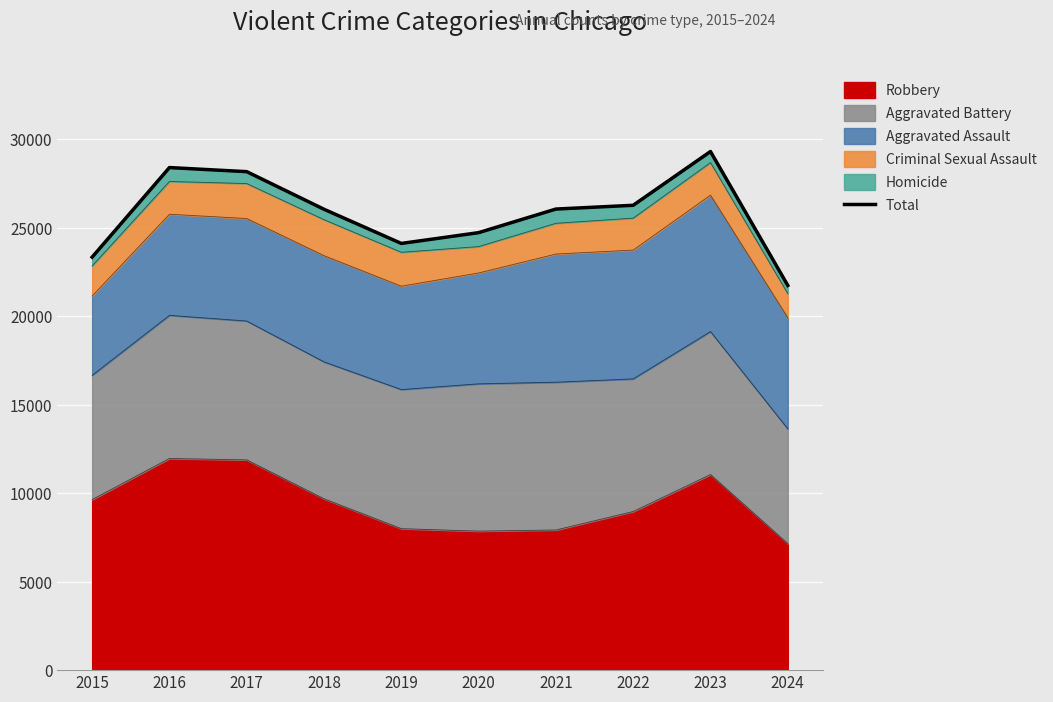

The value of Robbery at 2019 is 7995. True or false?

True